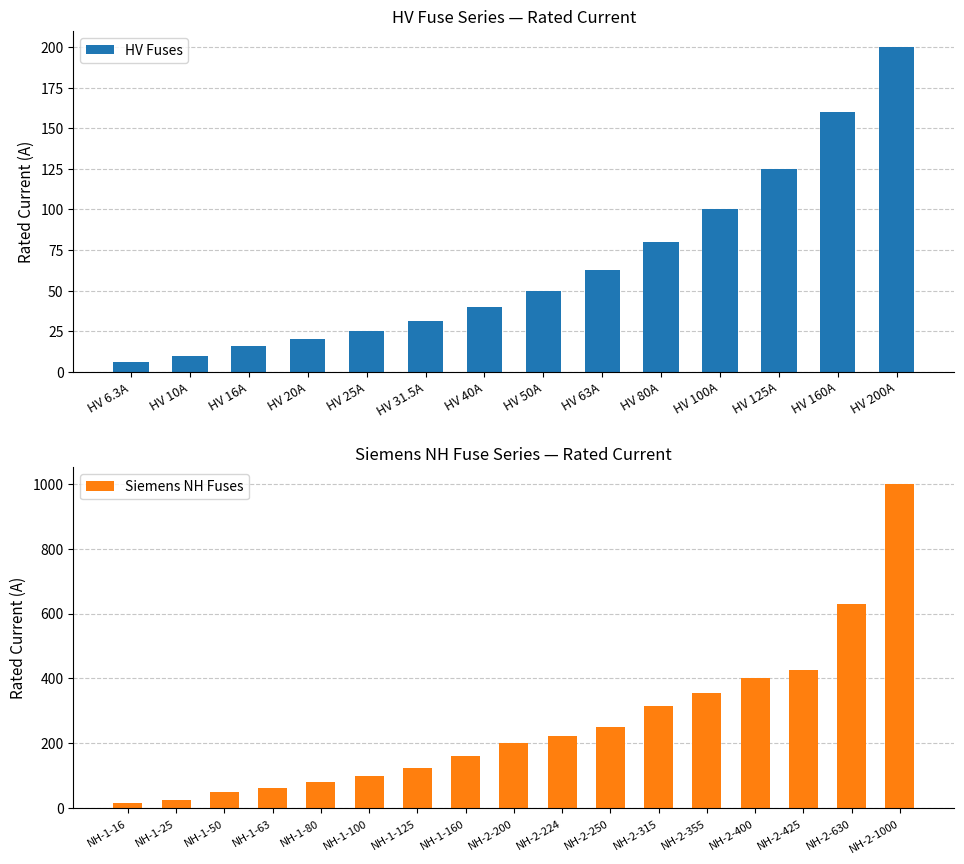

Is it true that the value at HV 50A is 81.1?

False